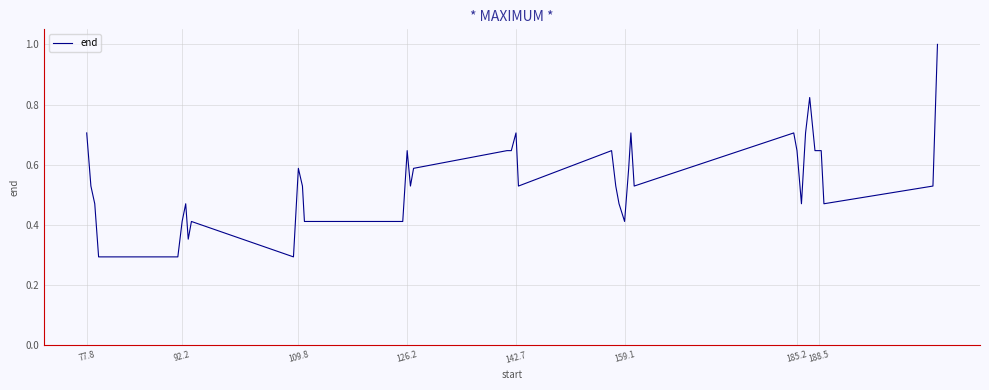

What is the difference between the maximum and minimum values?

0.7